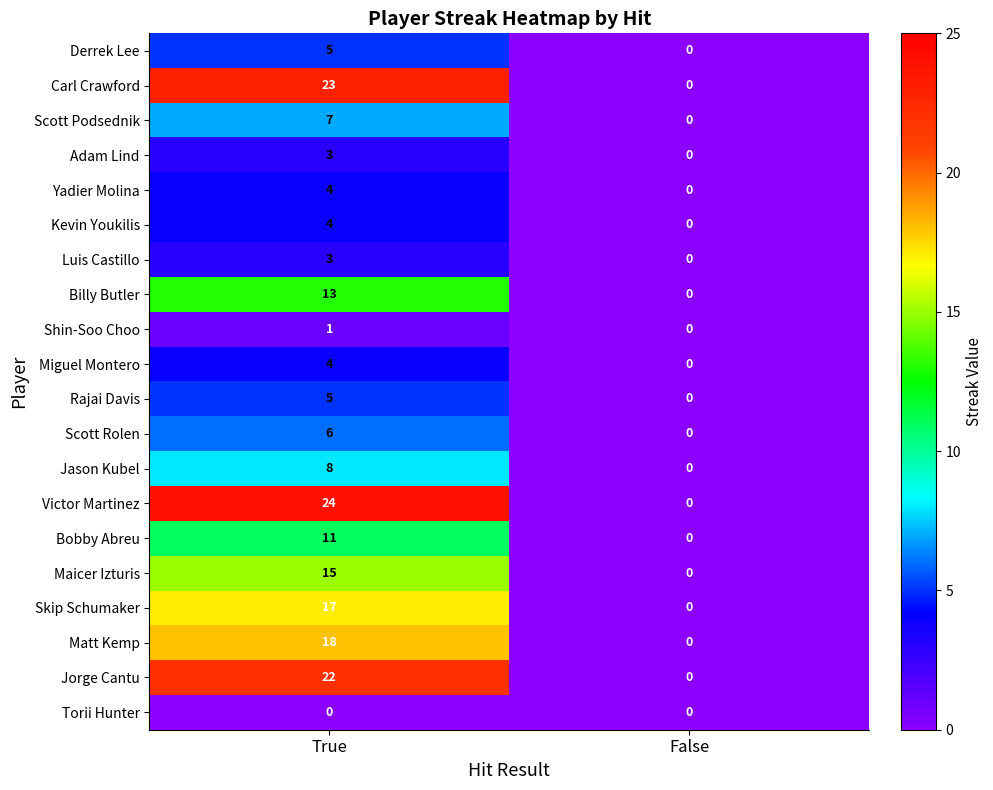

What is the sum of all Yadier Molina values?

4